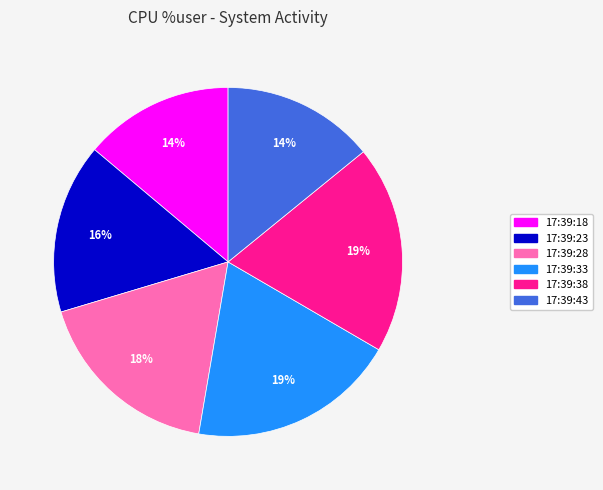

To the nearest percent, what is the combined percentage of 17:39:38 and 17:39:28?

37%